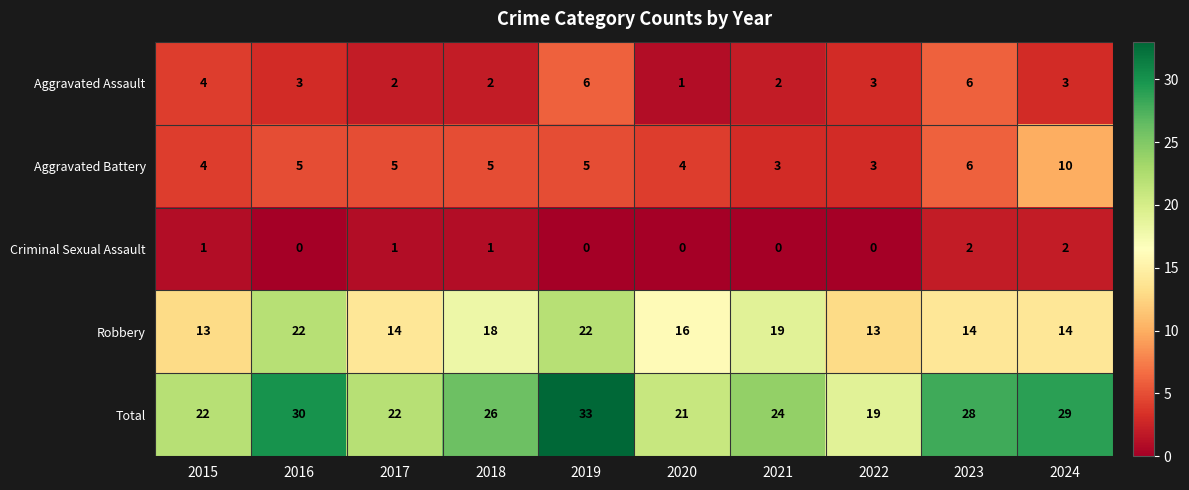

What is the sum of the Aggravated Assault values at 2020 and 2019?

7